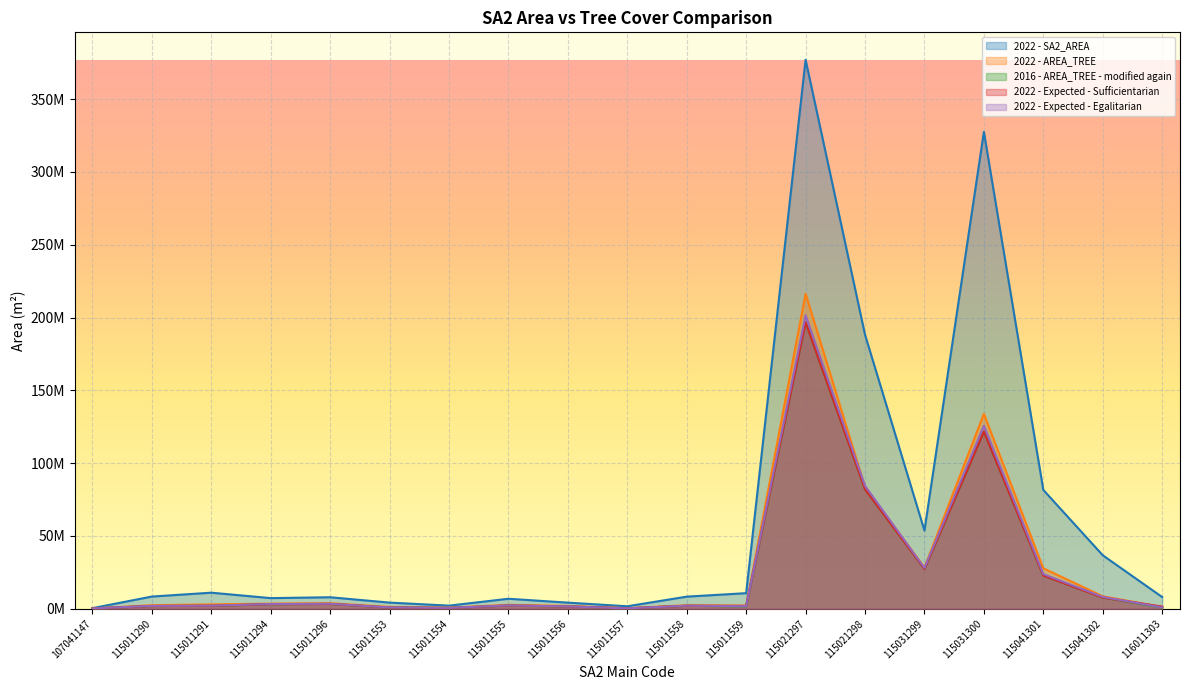

What is the difference between the second highest and minimum values in the 2022 - Expected - Sufficientarian series?

121486248.2